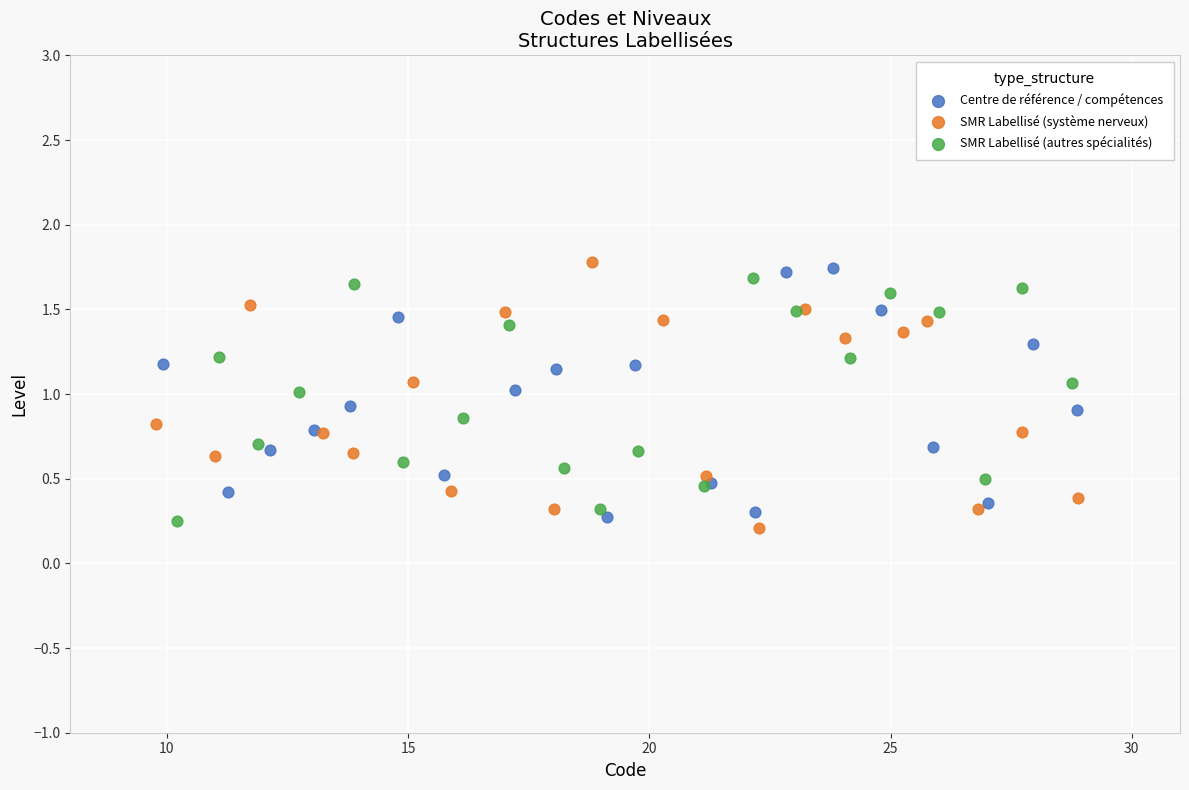

What are all the series names shown in the legend?

Centre de référence / compétences, SMR Labellisé (système nerveux), SMR Labellisé (autres spécialités)